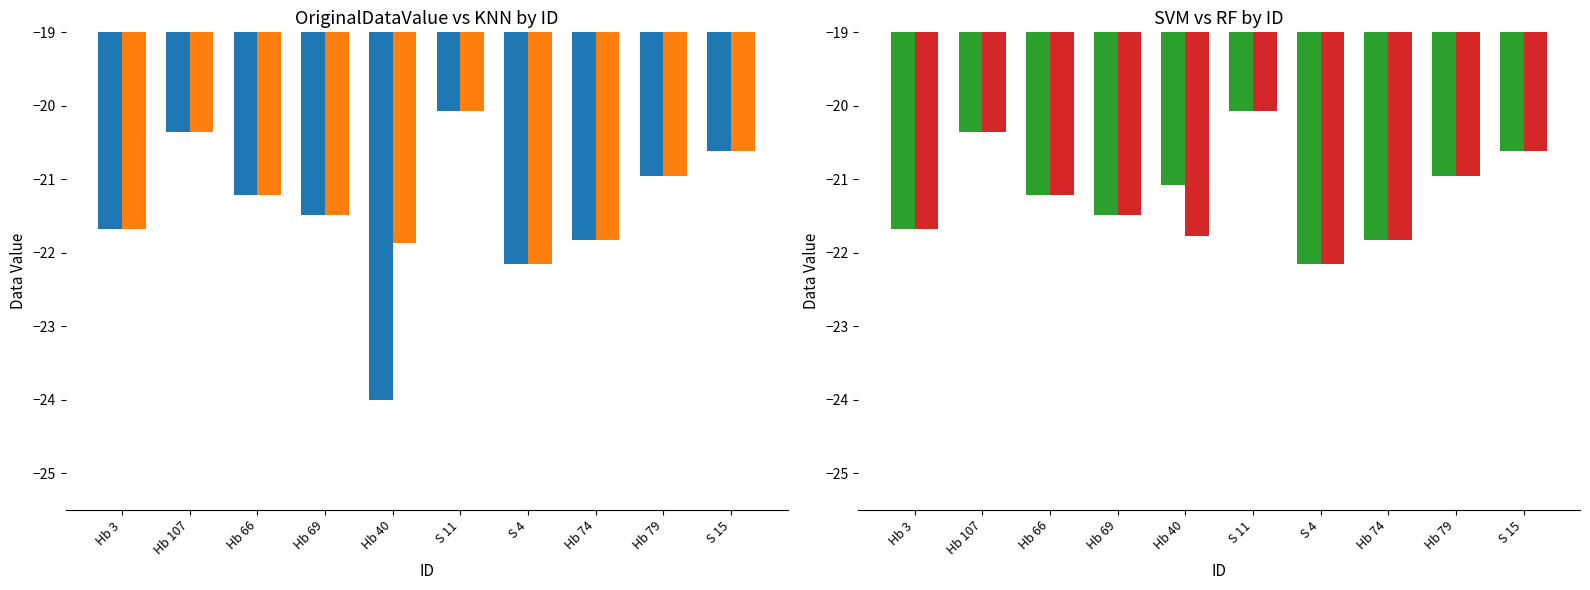

How many bars are there in each group?

4